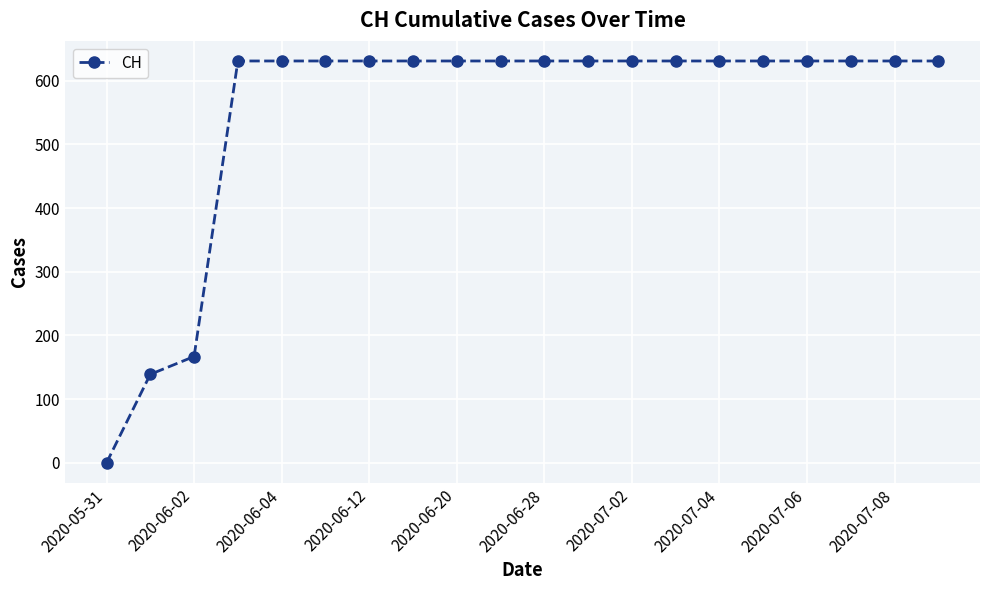

What is the difference between the maximum and minimum values?

631